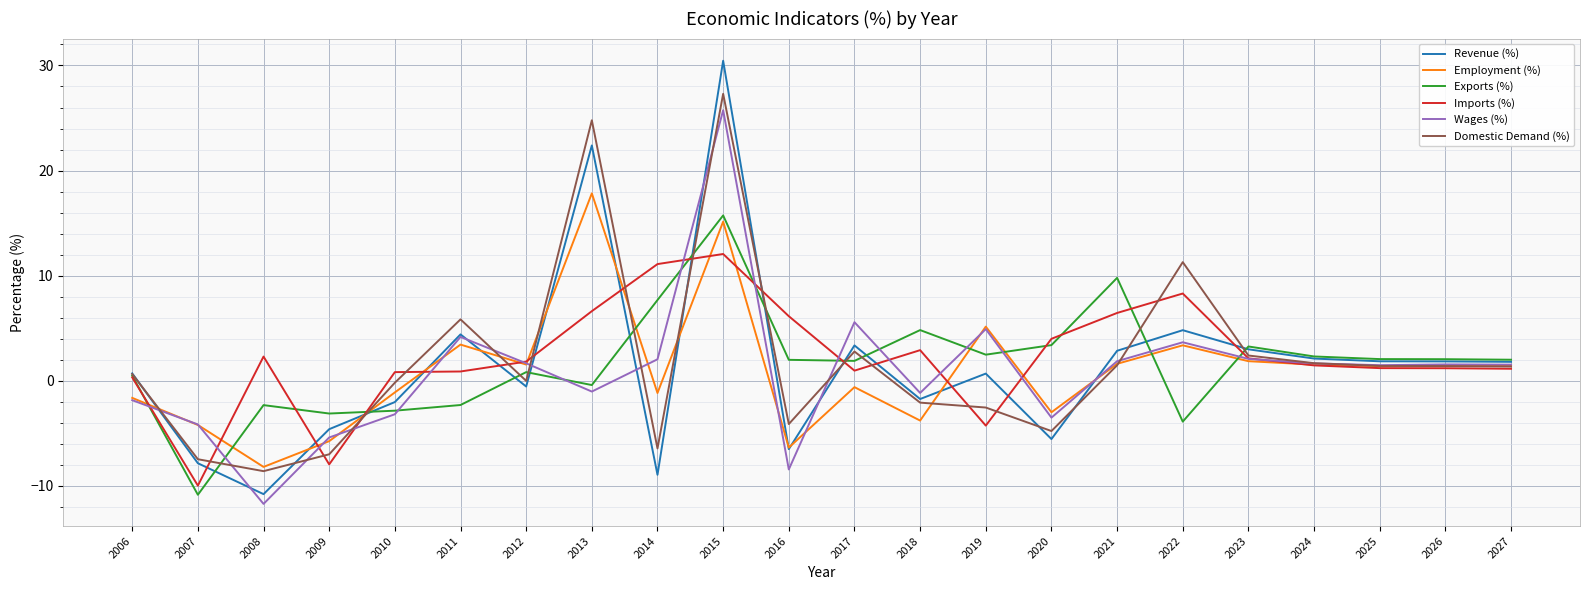

The Revenue (%) series shows 22.4 at 2013. True or false?

True